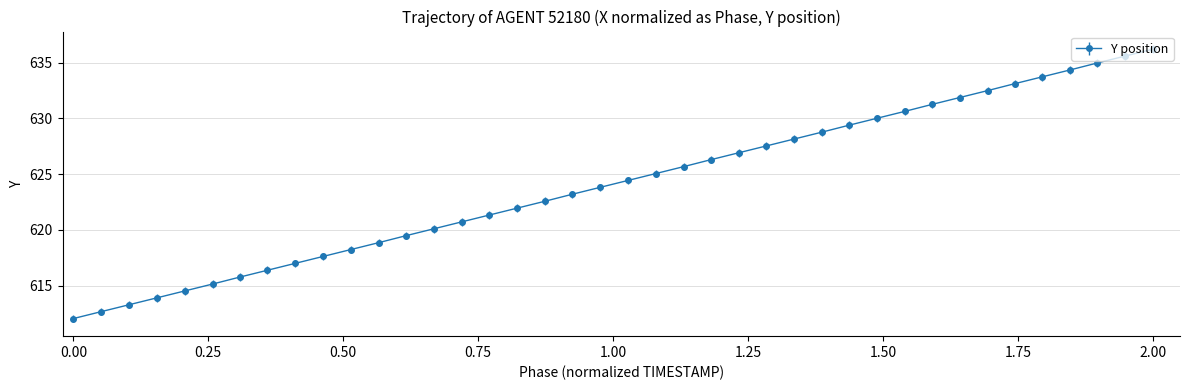

Count the number of categories in the chart.

40